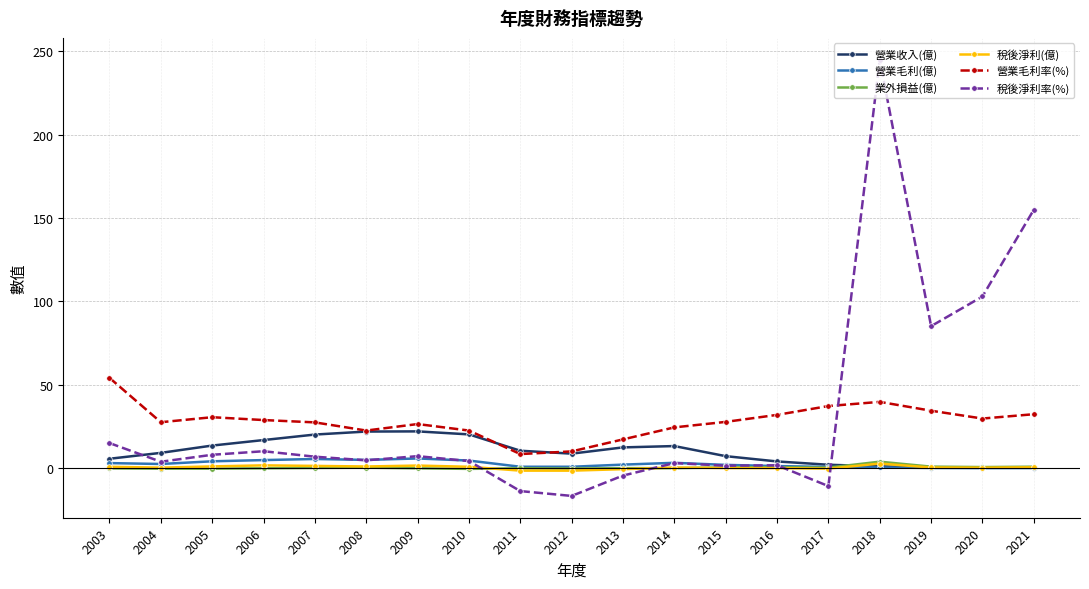

How many lines are shown in the chart?

6